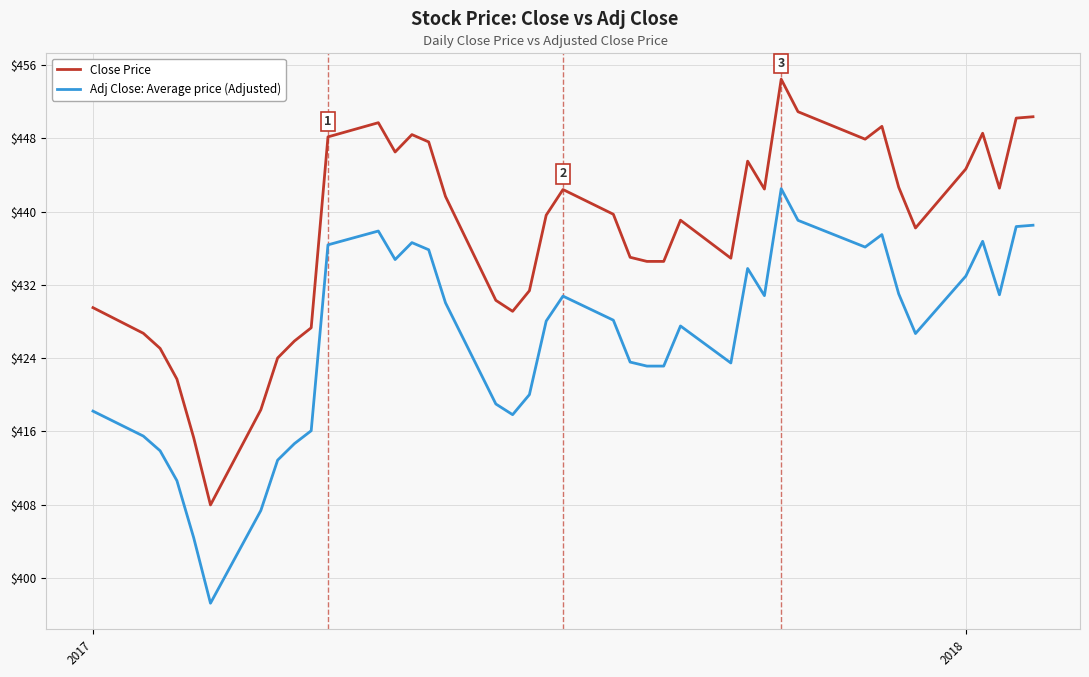

Does the chart display data point markers on the line(s)?

No